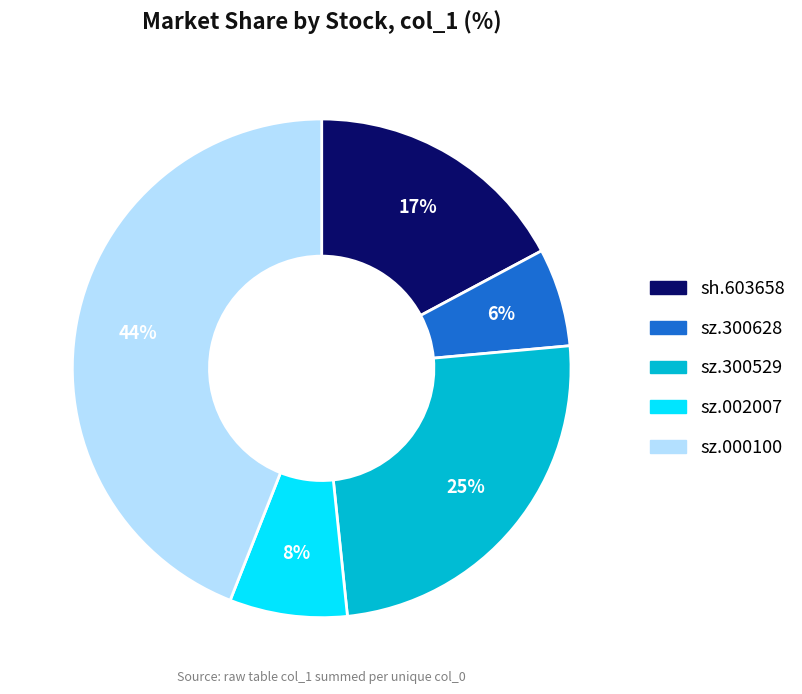

To the nearest percent, what is the combined percentage of sz.300529 and sz.000100?

69%